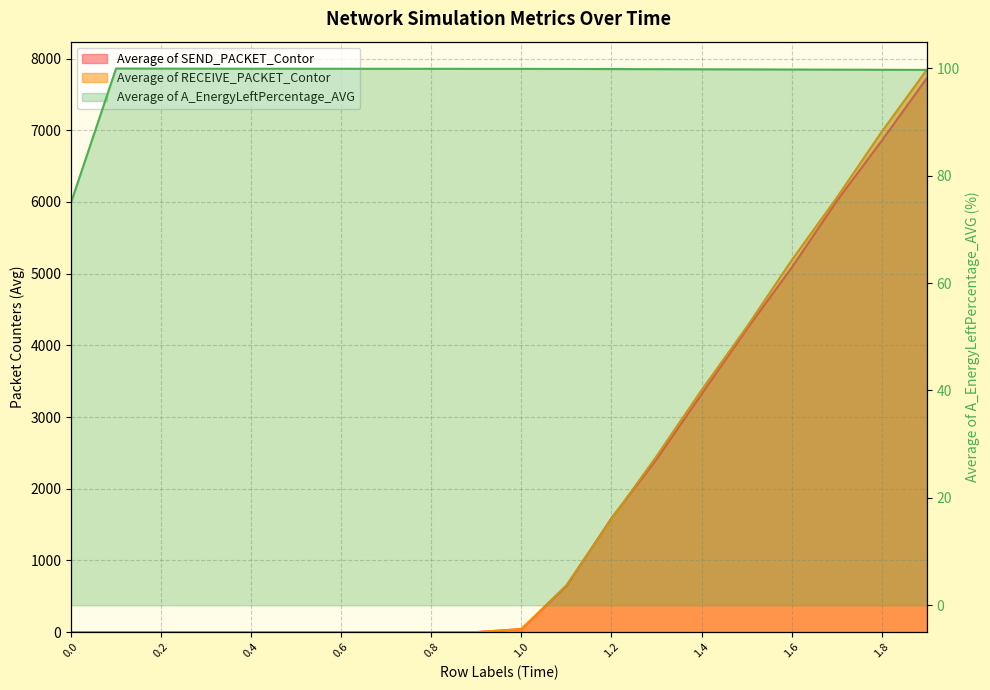

True or false: Average of SEND_PACKET_Contor and Average of A_EnergyLeftPercentage_AVG cross at least once.

True